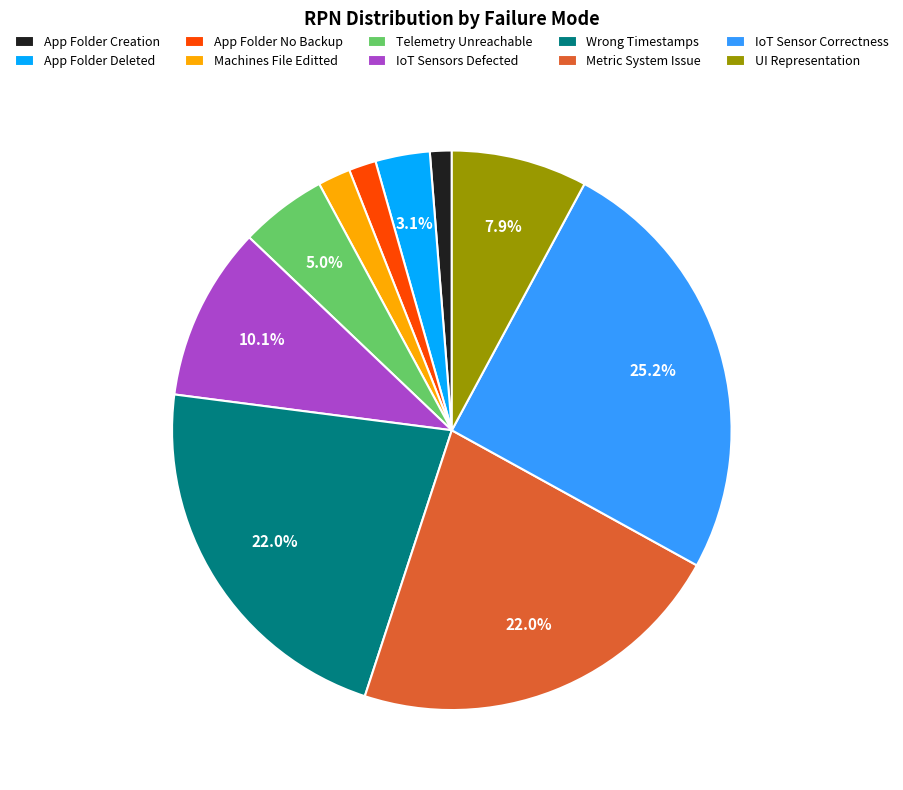

Does Metric System Issue account for over 50% of the chart?

No